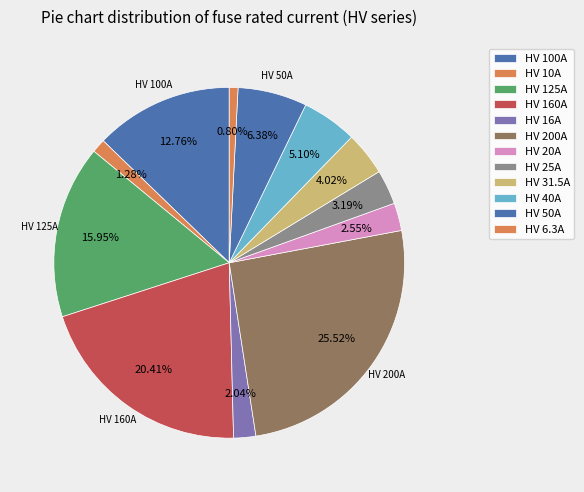

What is the total percentage of HV 20A and HV 25A?

5.7%